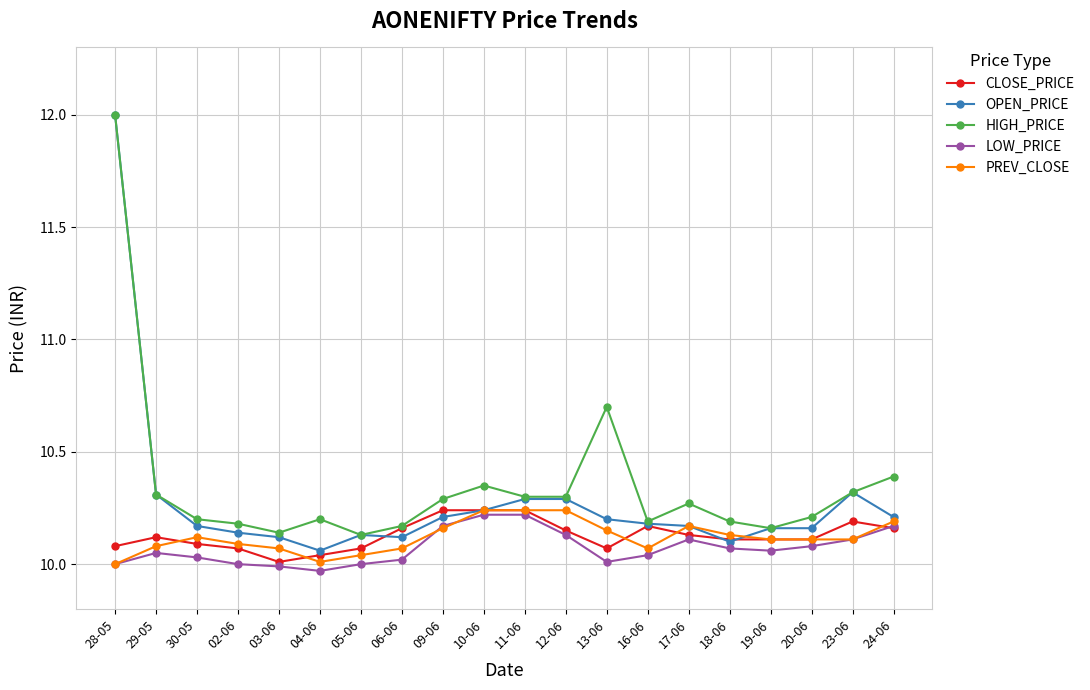

Does the chart display data point markers on the line(s)?

Yes